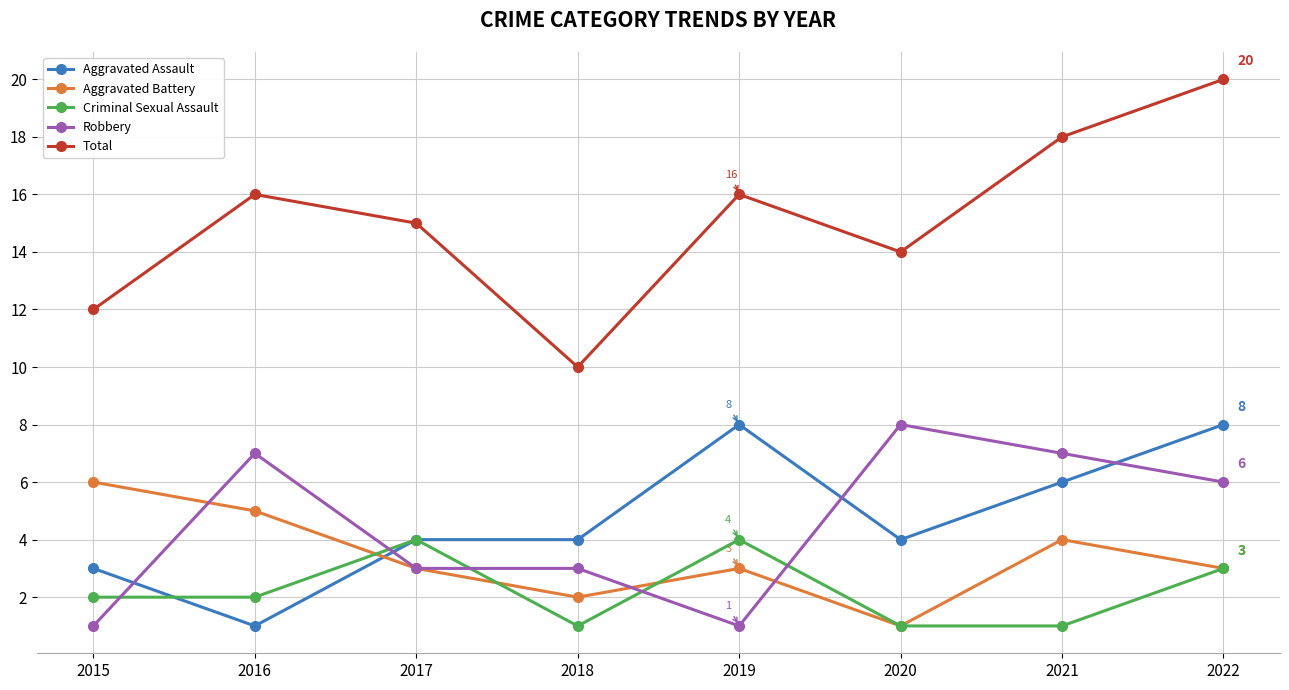

The value of Robbery at 2020 is 3. True or false?

False